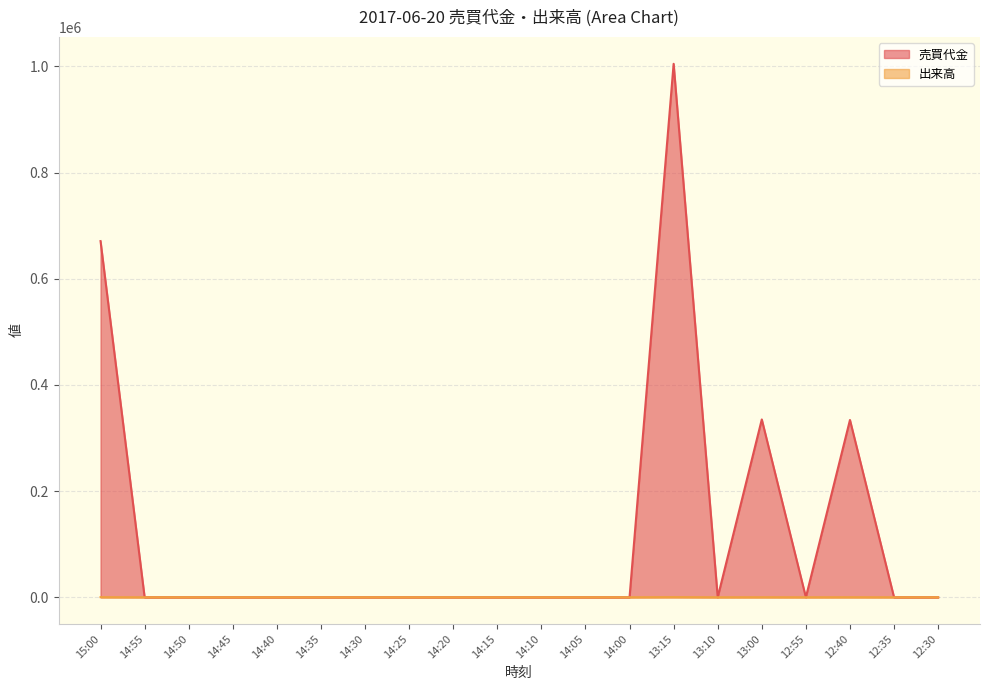

Is the value of 売買代金 at 14:10 greater than the value of 出来高 at 12:30?

No